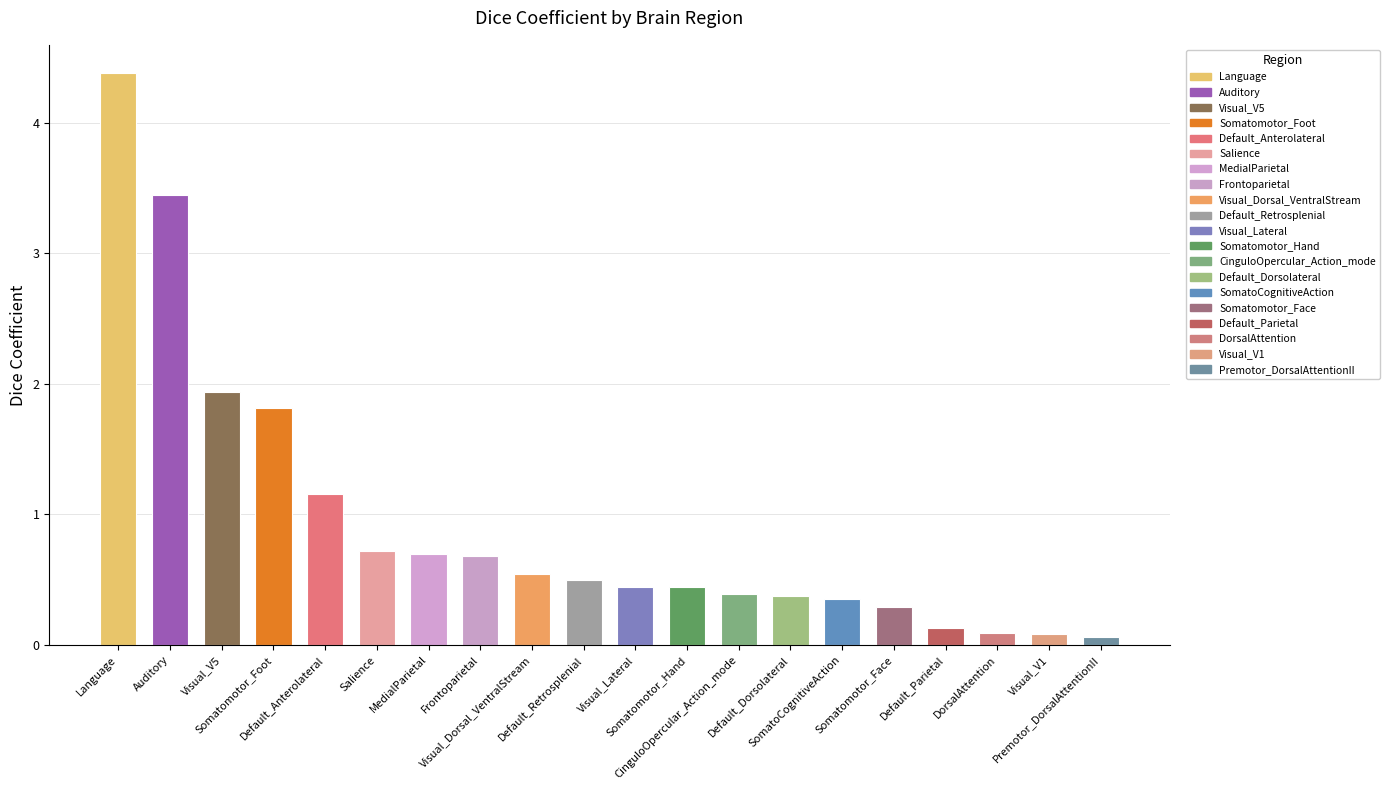

What is the value of the 17th bar from the left?

0.1